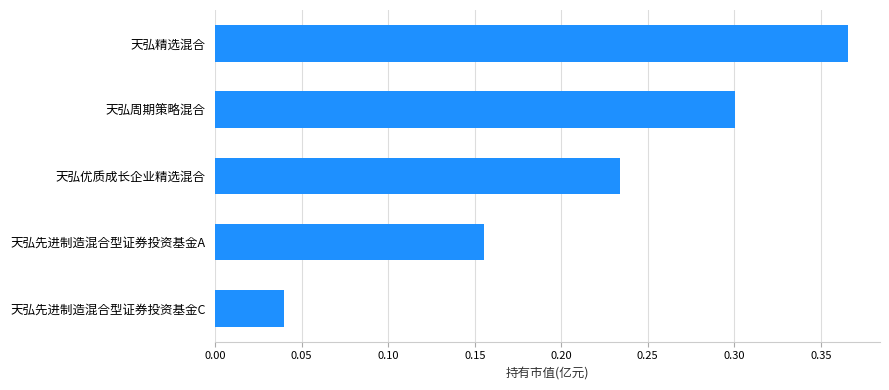

The value at 天弘周期策略混合 is 0.2. True or false?

False